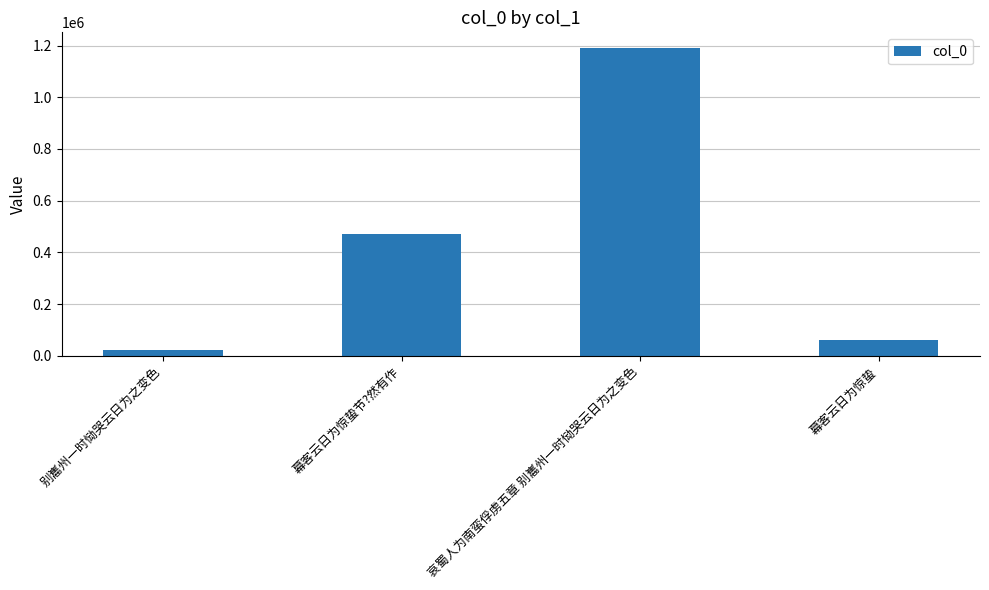

Reading left to right, transcribe all the data shown in this chart.

别巂州一时恸哭云日为之变色=22781	幕客云日为惊蛰节?然有作=472117	哀蜀人为南蛮俘虏五章 别巂州一时恸哭云日为之变色=1191502	幕客云日为惊蛰=61134